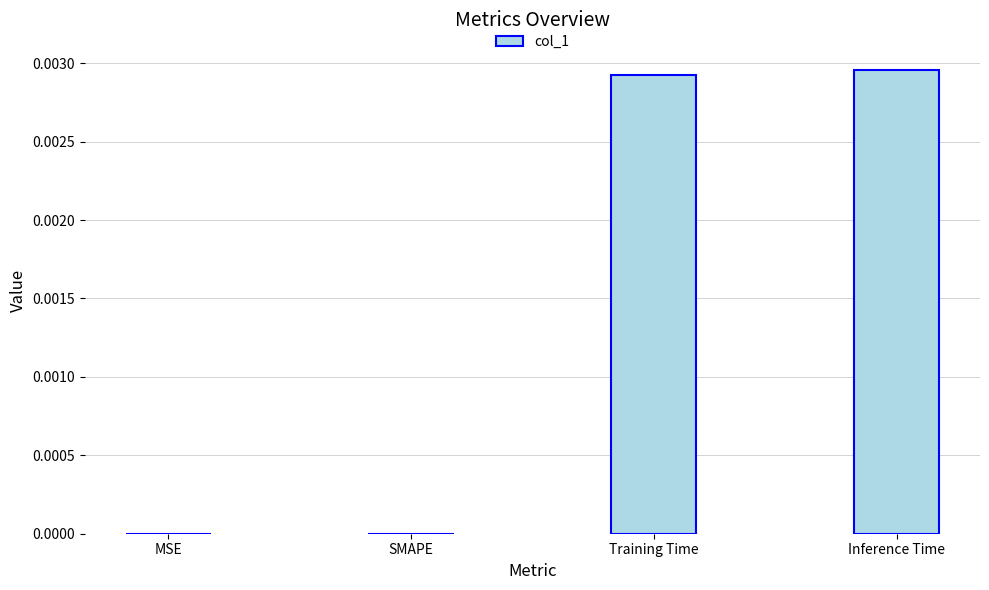

The chart shows a value of 0.0 at MSE. True or false?

True